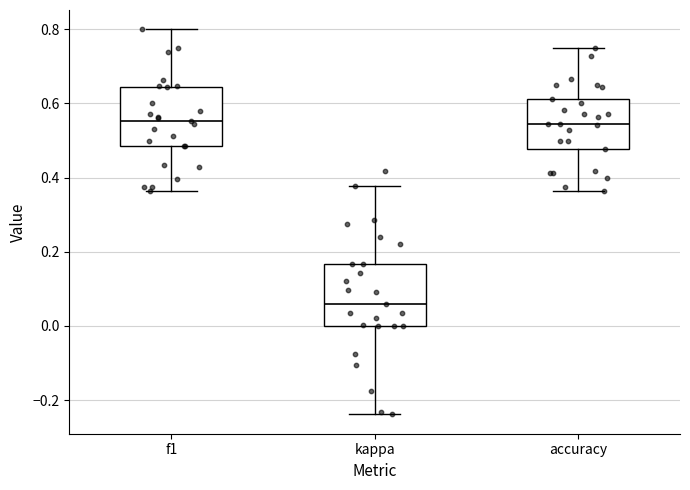

Where is the lower edge of the box for f1 on the y-axis? The values are not printed on the chart, so give them approximately, as read against the axis.

0.48